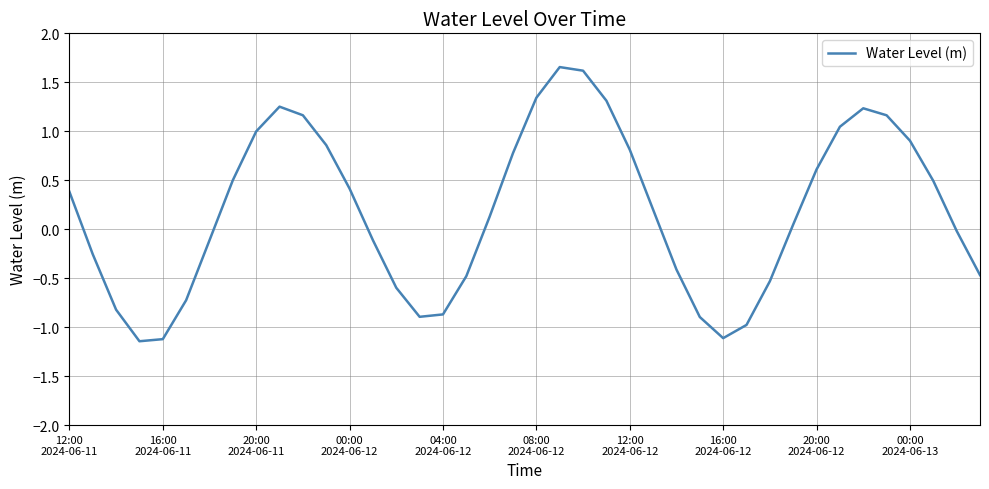

What is the difference between the maximum and minimum values?

2.8